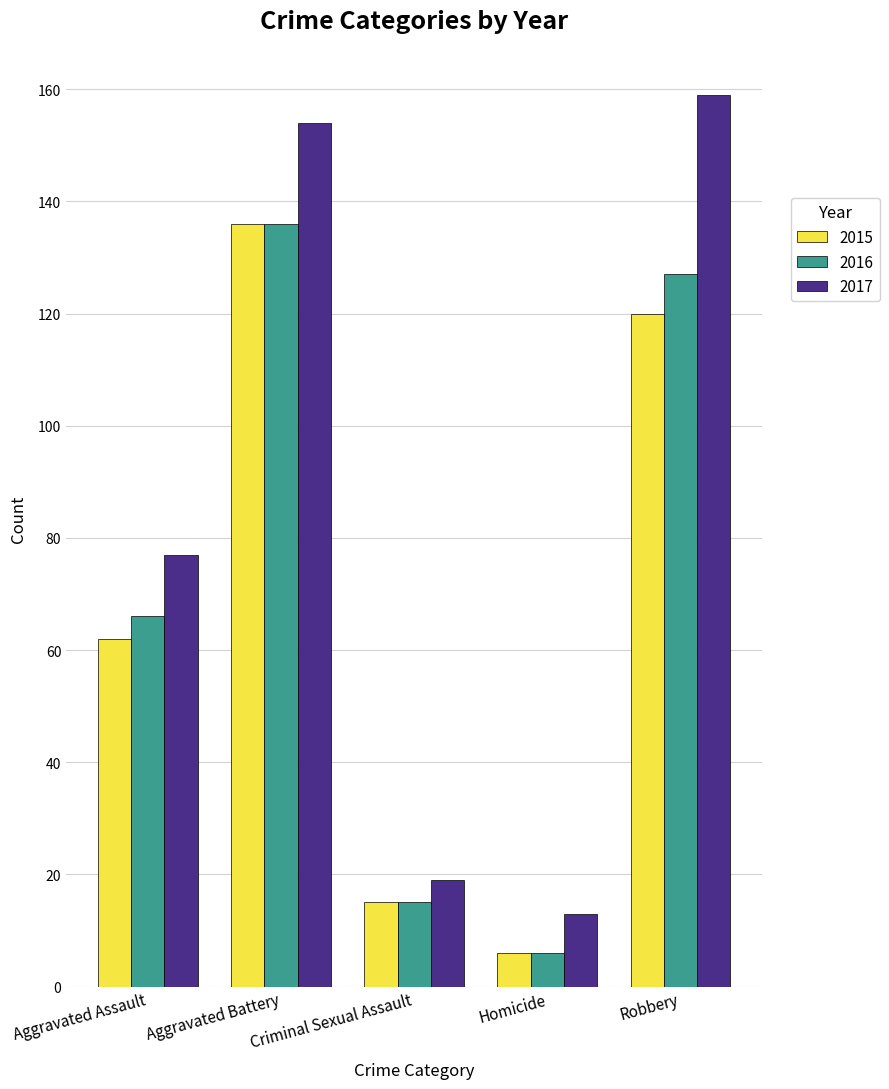

Reading right to left, list all the values displayed in this chart.

2015: Robbery=120	Homicide=6	Criminal Sexual Assault=15	Aggravated Battery=136	Aggravated Assault=62
2016: Robbery=127	Homicide=6	Criminal Sexual Assault=15	Aggravated Battery=136	Aggravated Assault=66
2017: Robbery=159	Homicide=13	Criminal Sexual Assault=19	Aggravated Battery=154	Aggravated Assault=77